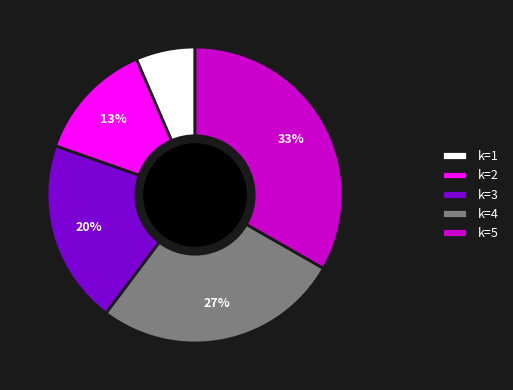

To the nearest percent, what is the difference between the k=4 and k=3 slice percentages?

7%